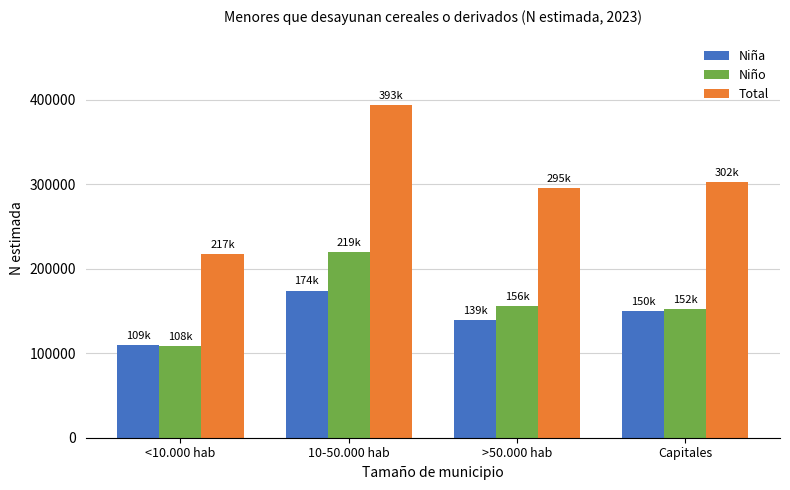

How many values in the Total series are below 302831?

2